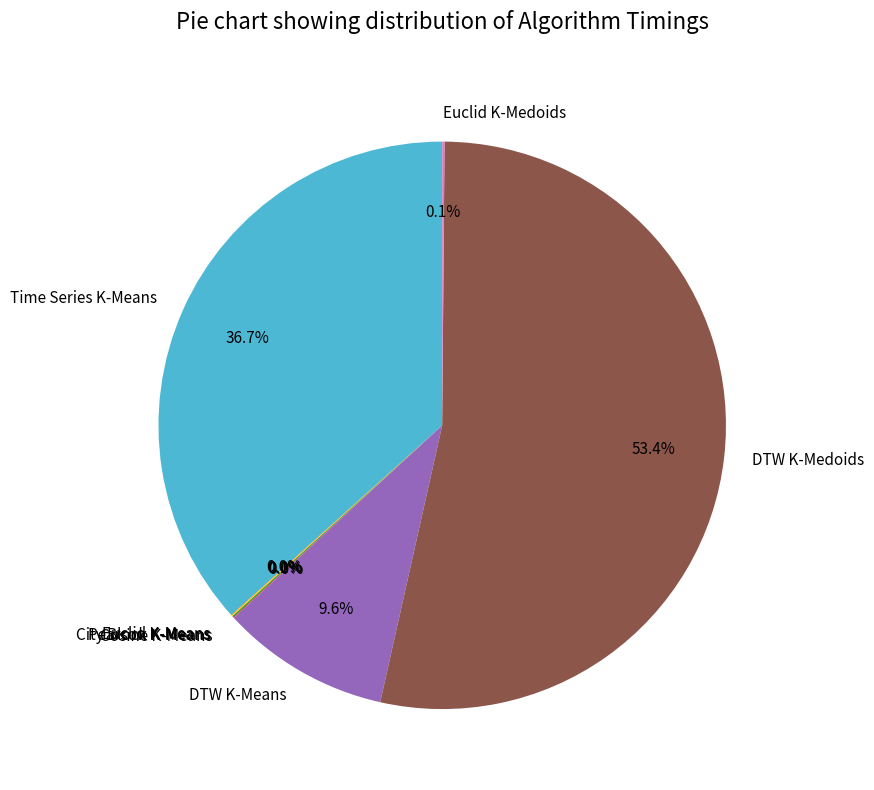

Is the sum of DTW K-Medoids and Time Series K-Means greater than half?

Yes